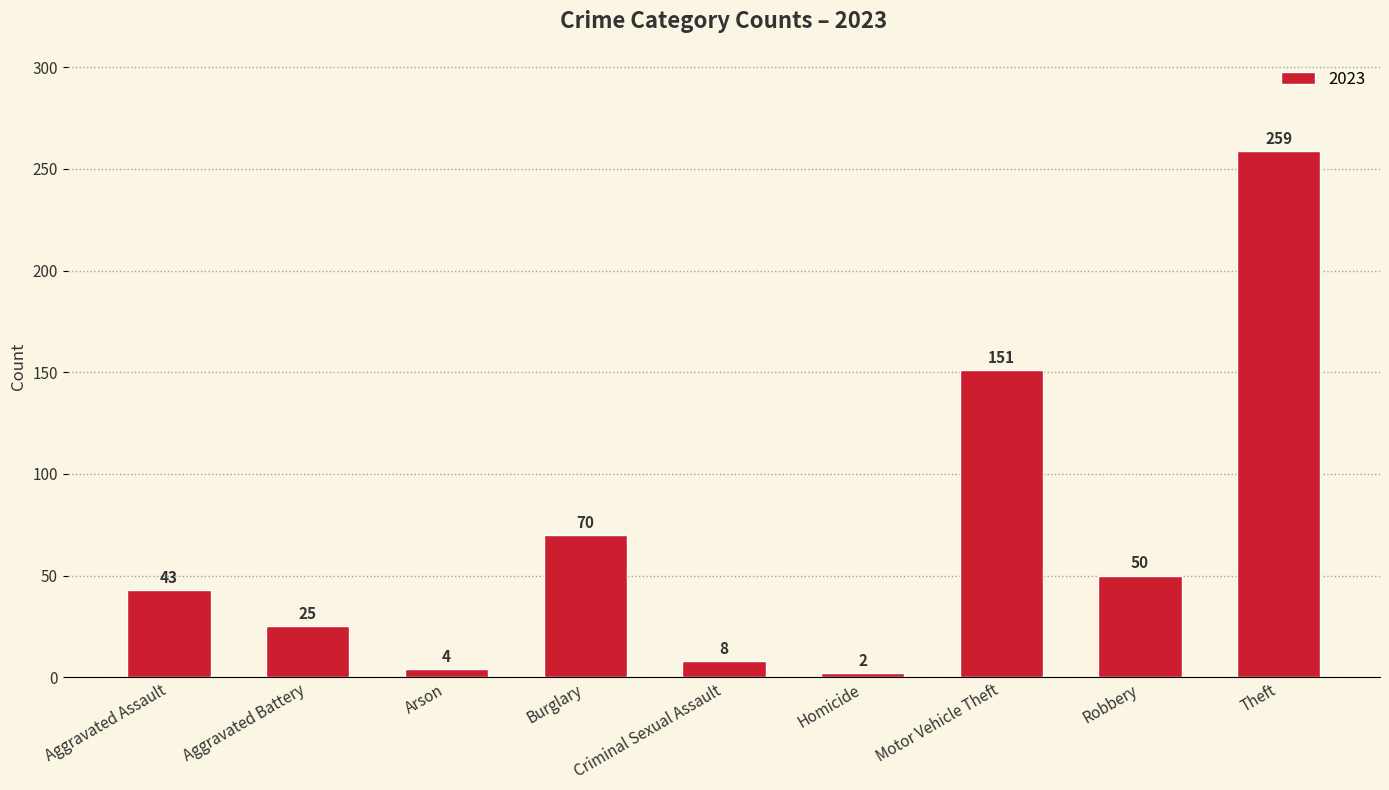

What is the label of the 2nd bar from the right?

Robbery